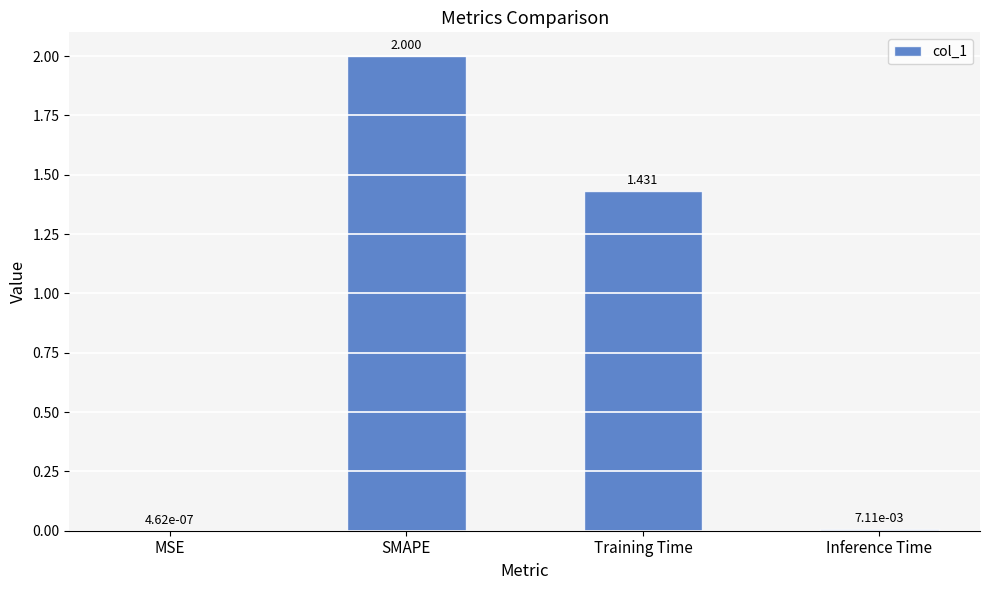

Which has a higher value, SMAPE or Training Time?

SMAPE